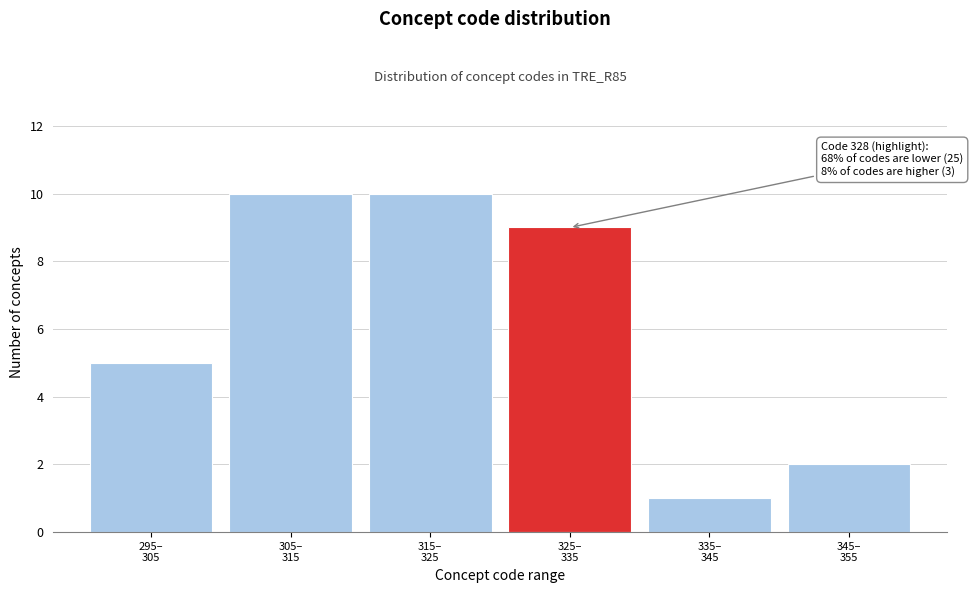

Reading left to right, transcribe all the data shown in this chart.

5	10	10	9	1	2